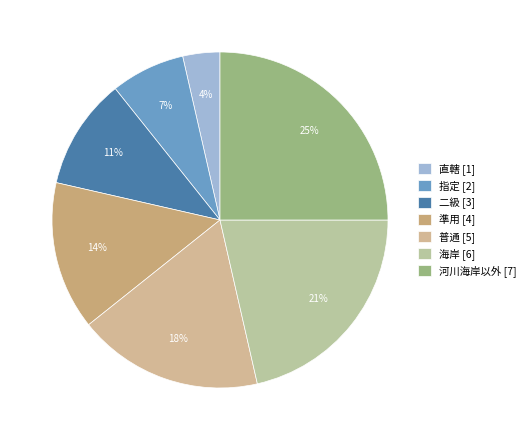

Do 準用 and 直轄 together represent more than half of the pie?

No